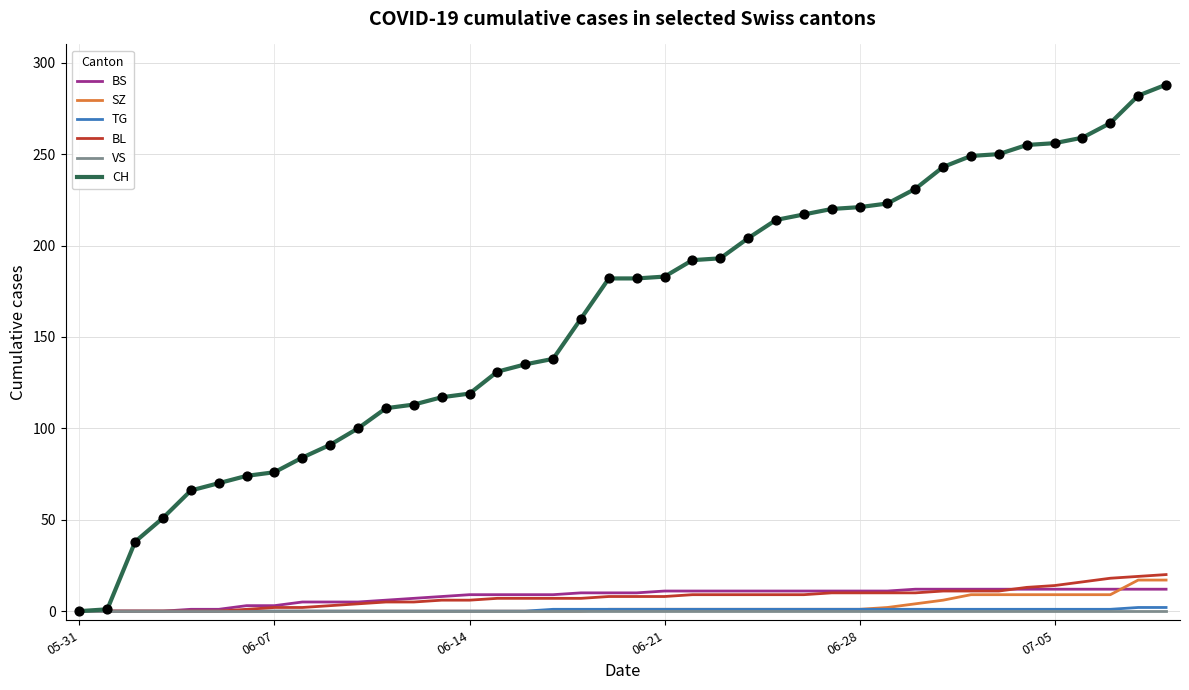

Which series has the widest spread of values?

CH